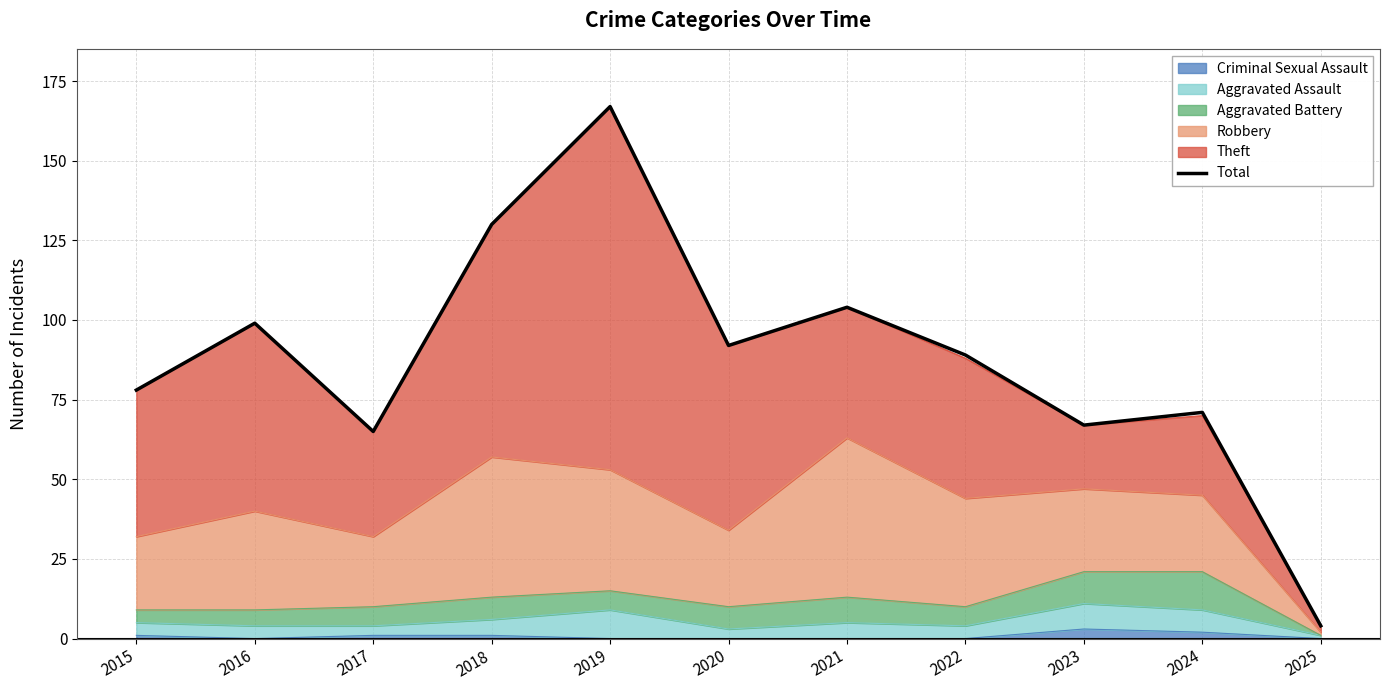

What is the difference between the maximum and second lowest values?

102